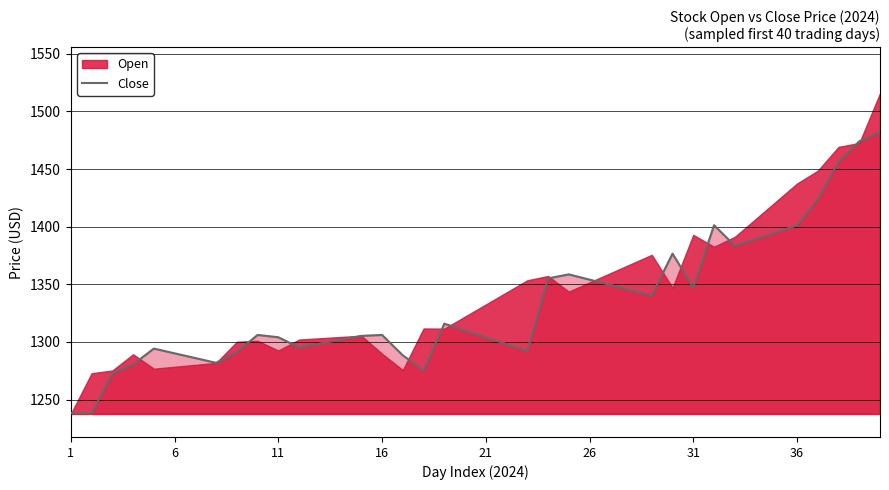

What is the minimum value for Close?

1238.3